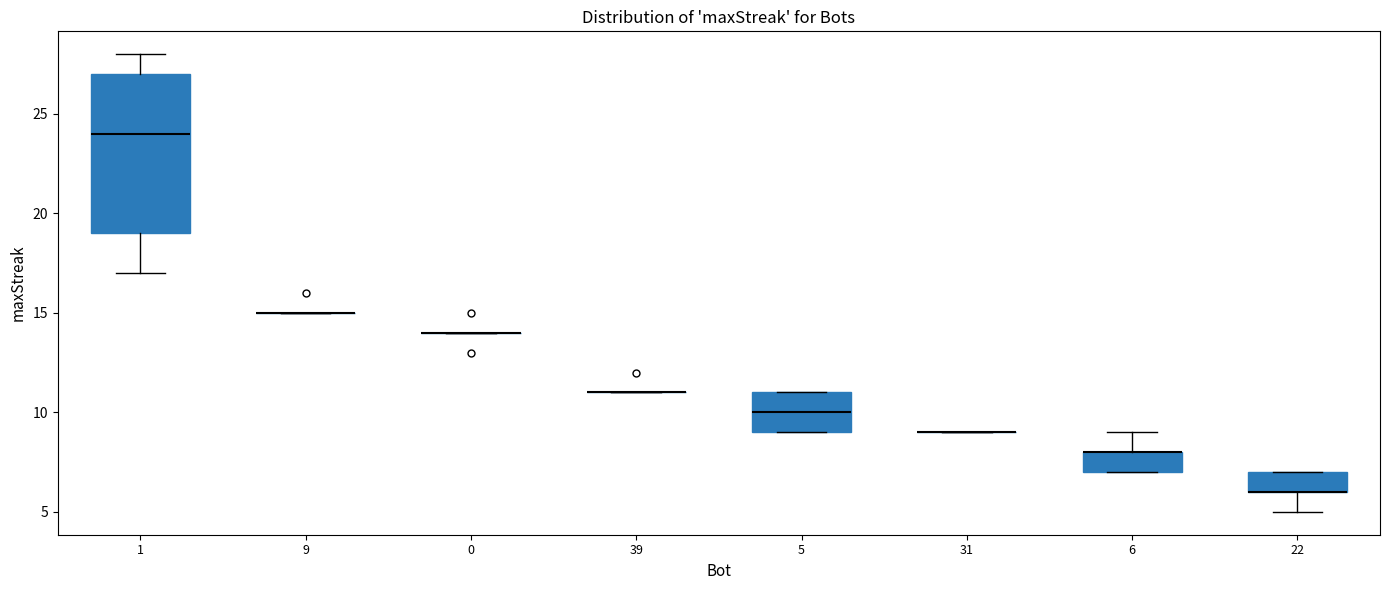

Reading left to right, transcribe this box plot: for each box, give where its median line is, the range the box spans, and where its two whiskers end, as read against the y-axis. The values are not printed on the chart, so give them approximately, as read against the axis.

1: median 24, box 19 to 27, whiskers 17 to 28
9: box collapsed to a line at 15, whiskers 15 to 15
0: box collapsed to a line at 14, whiskers 14 to 14
39: box collapsed to a line at 11, whiskers 11 to 11
5: median 10, box 9 to 11, whiskers 9 to 11
31: box collapsed to a line at 9, whiskers 9 to 9
6: median 8 (drawn on the box's upper edge), box 7 to 8, whiskers 7 to 9
22: median 6 (drawn on the box's lower edge), box 6 to 7, whiskers 5 to 7